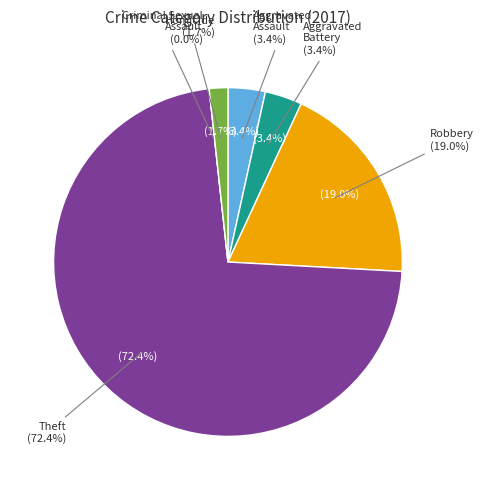

To the nearest percent, what portion does Aggravated Battery represent?

3%